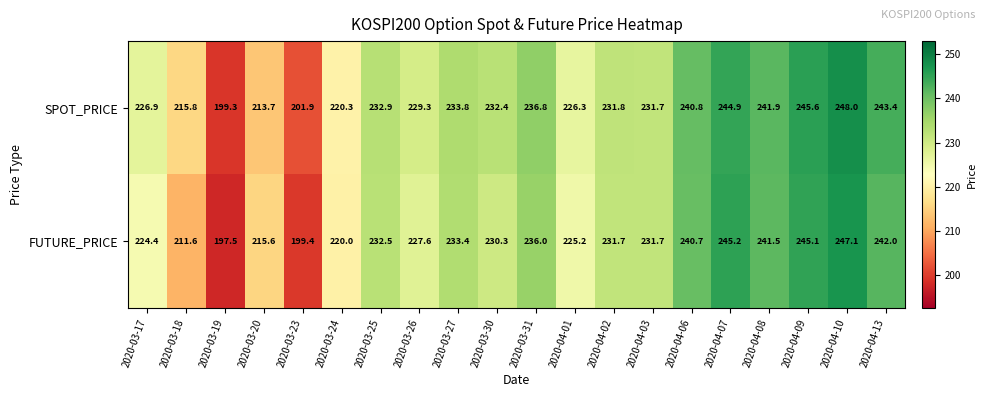

What is the average value of the SPOT_PRICE series?

229.9